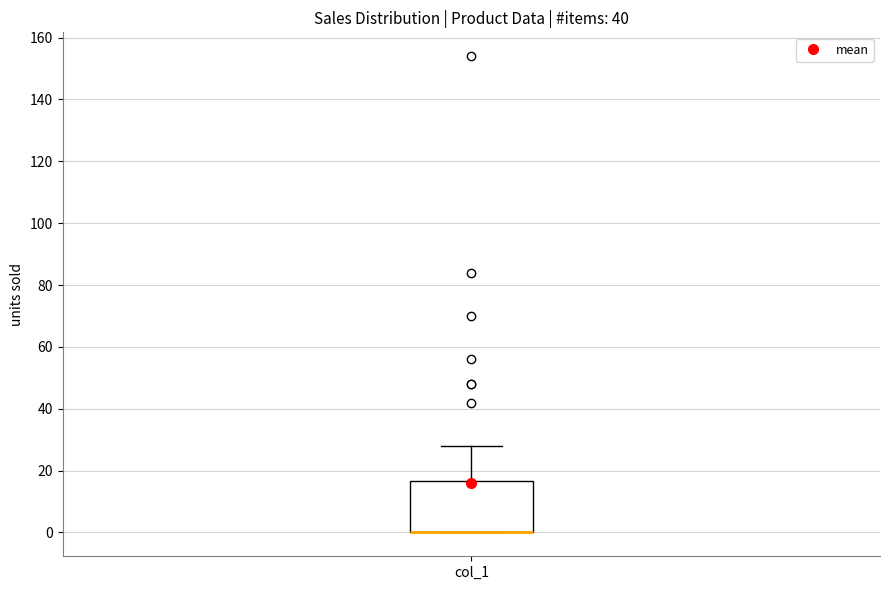

Where is the upper edge of the box for col_1 on the y-axis? The values are not printed on the chart, so give them approximately, as read against the axis.

16